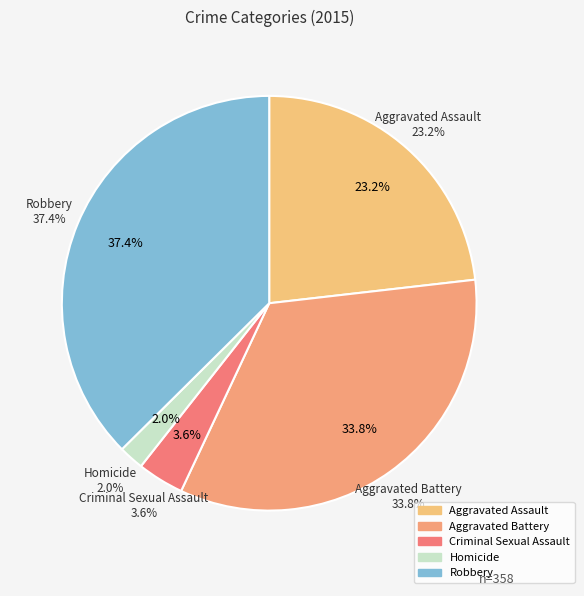

To the nearest percent, what is the difference between the Robbery and Aggravated Assault slice percentages?

14%